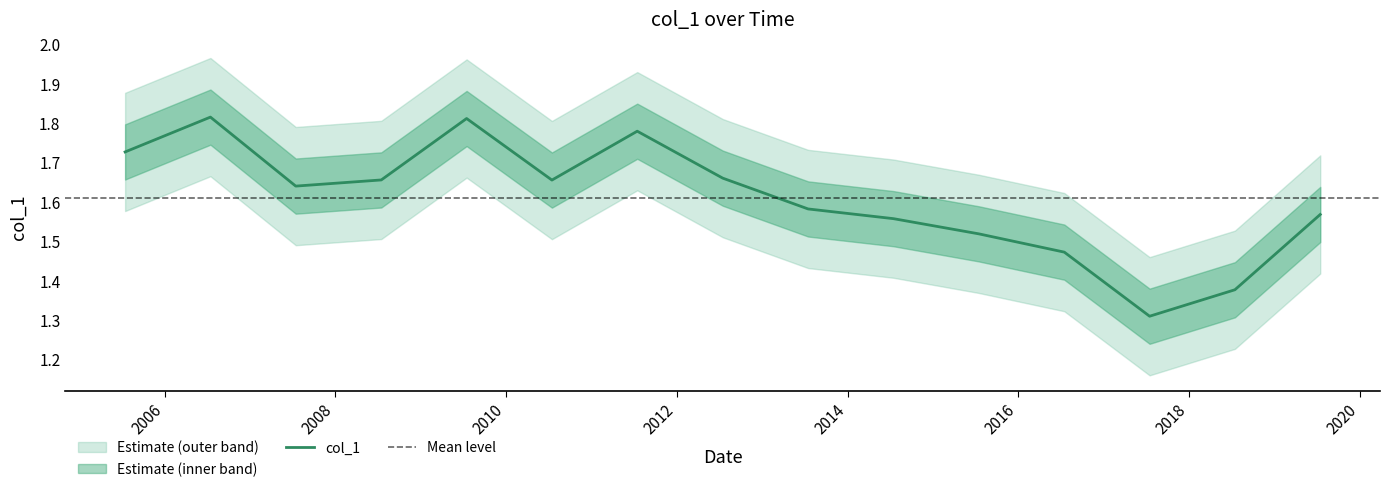

What is the label of the 2nd point from the right?

2018-07-15